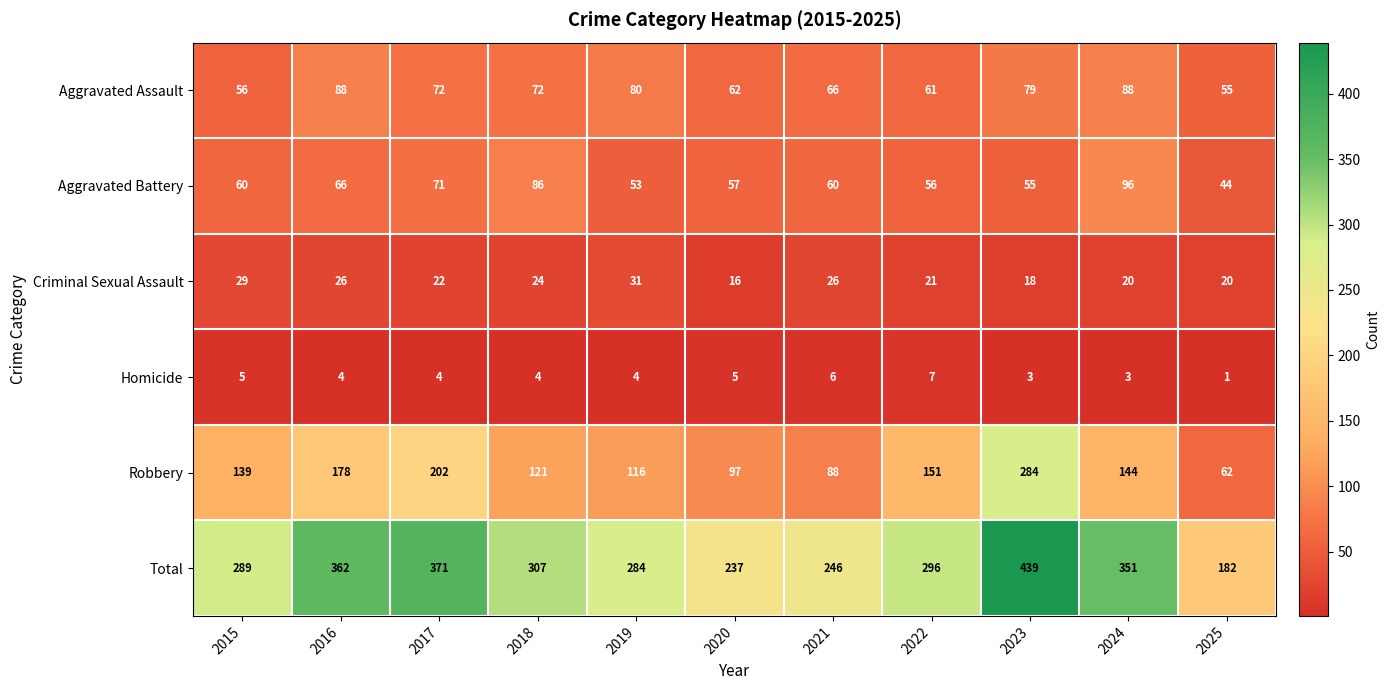

What is the difference between the highest and lowest values at 2024?

348